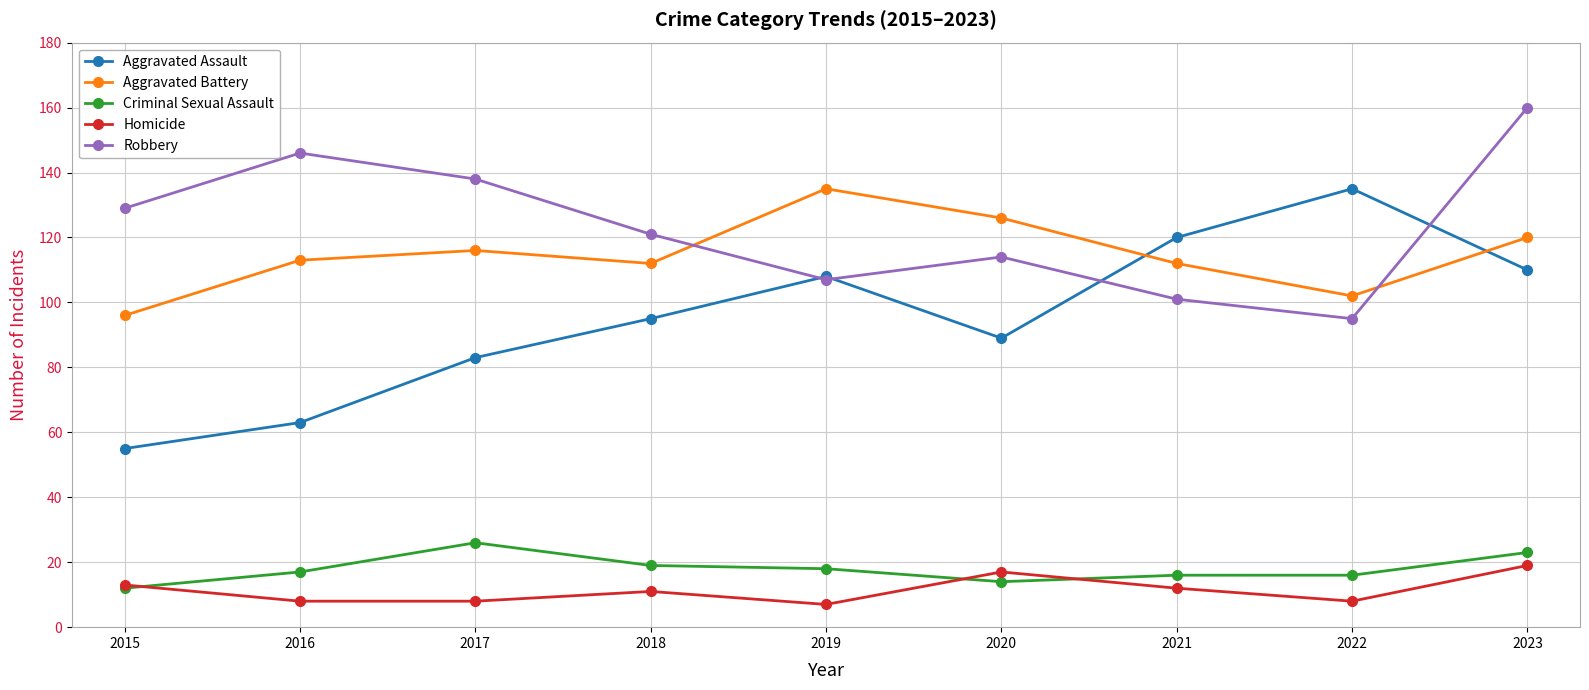

What is the difference between the maximum and minimum values in the Criminal Sexual Assault series?

14